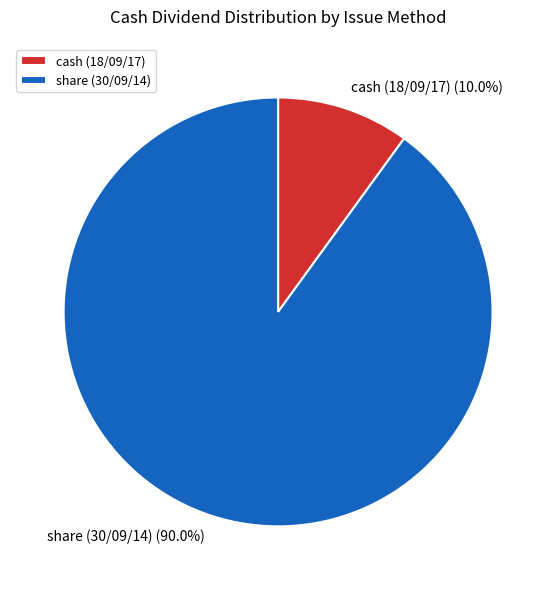

How many segments does this pie chart have?

2